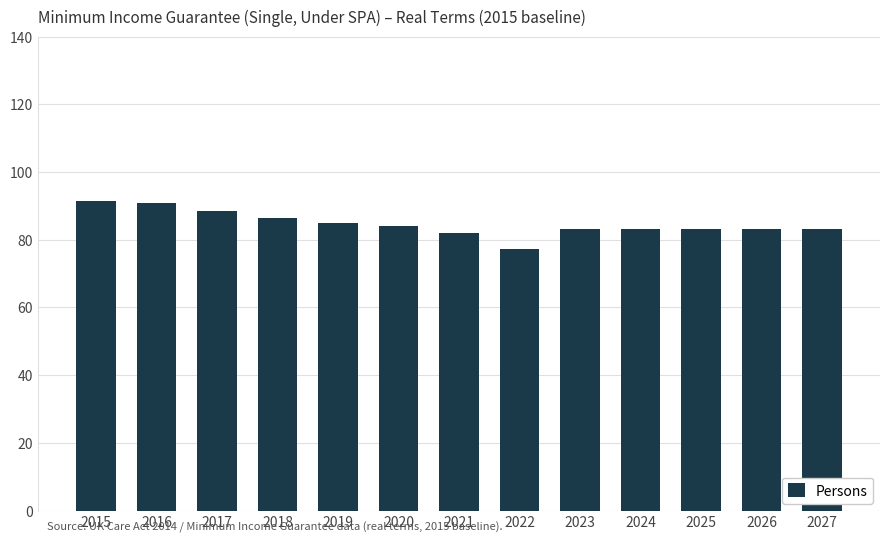

What is the difference between the values at 2017 and 2025?

5.2